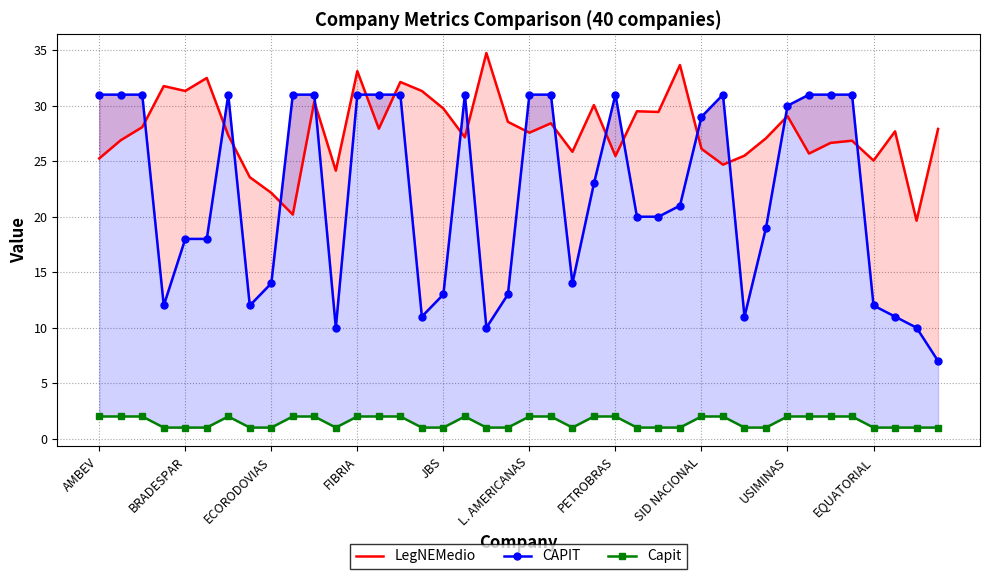

True or false: LegNEMedio and CAPIT intersect in this chart.

True